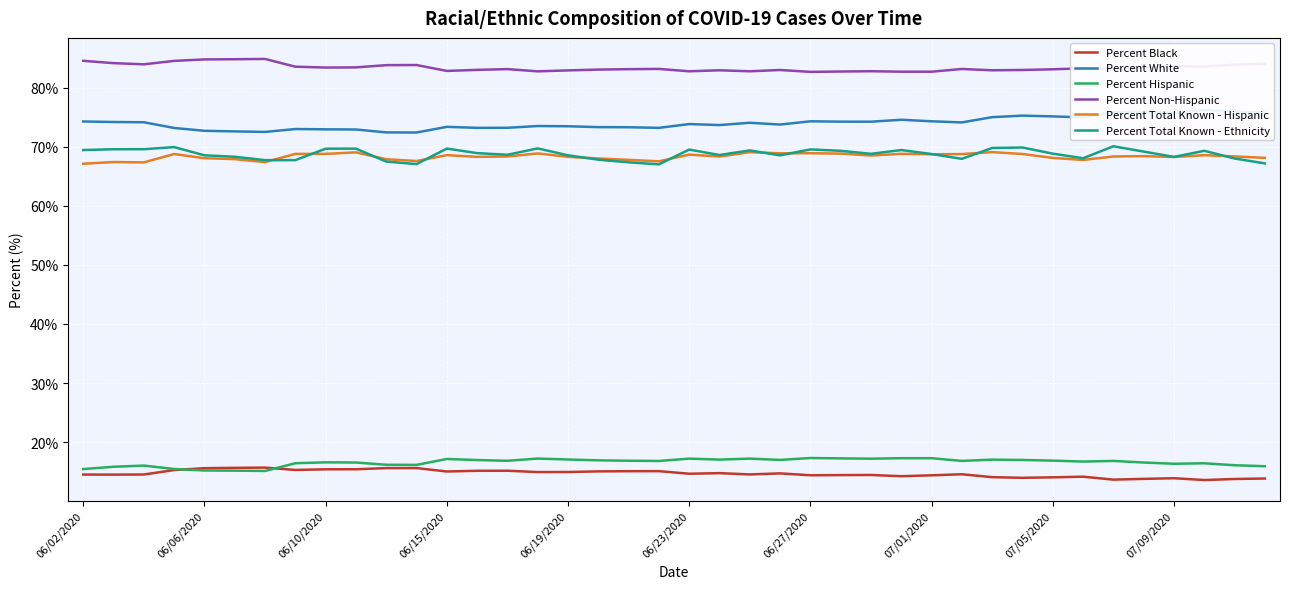

True or false: Percent White and Percent Hispanic intersect in this chart.

False